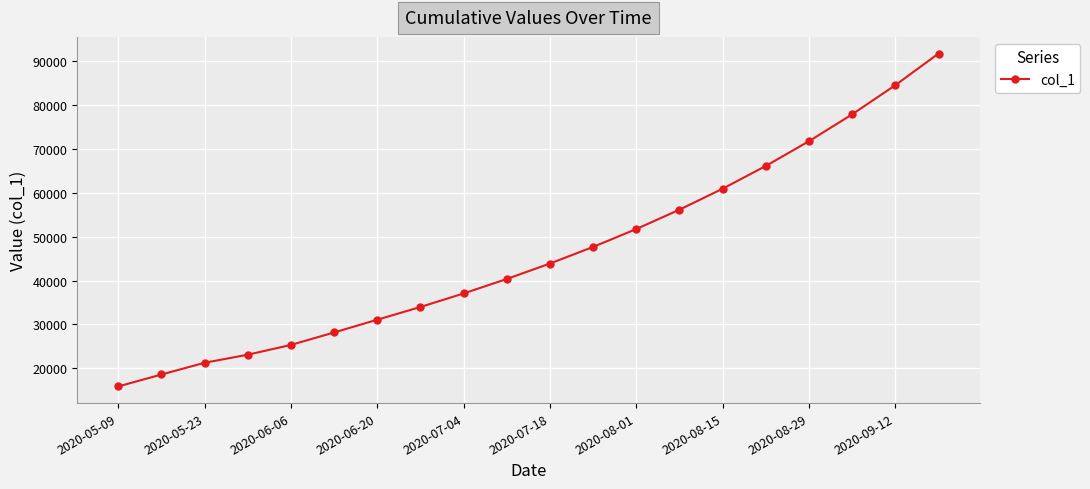

What is the smallest value displayed?

15842.6